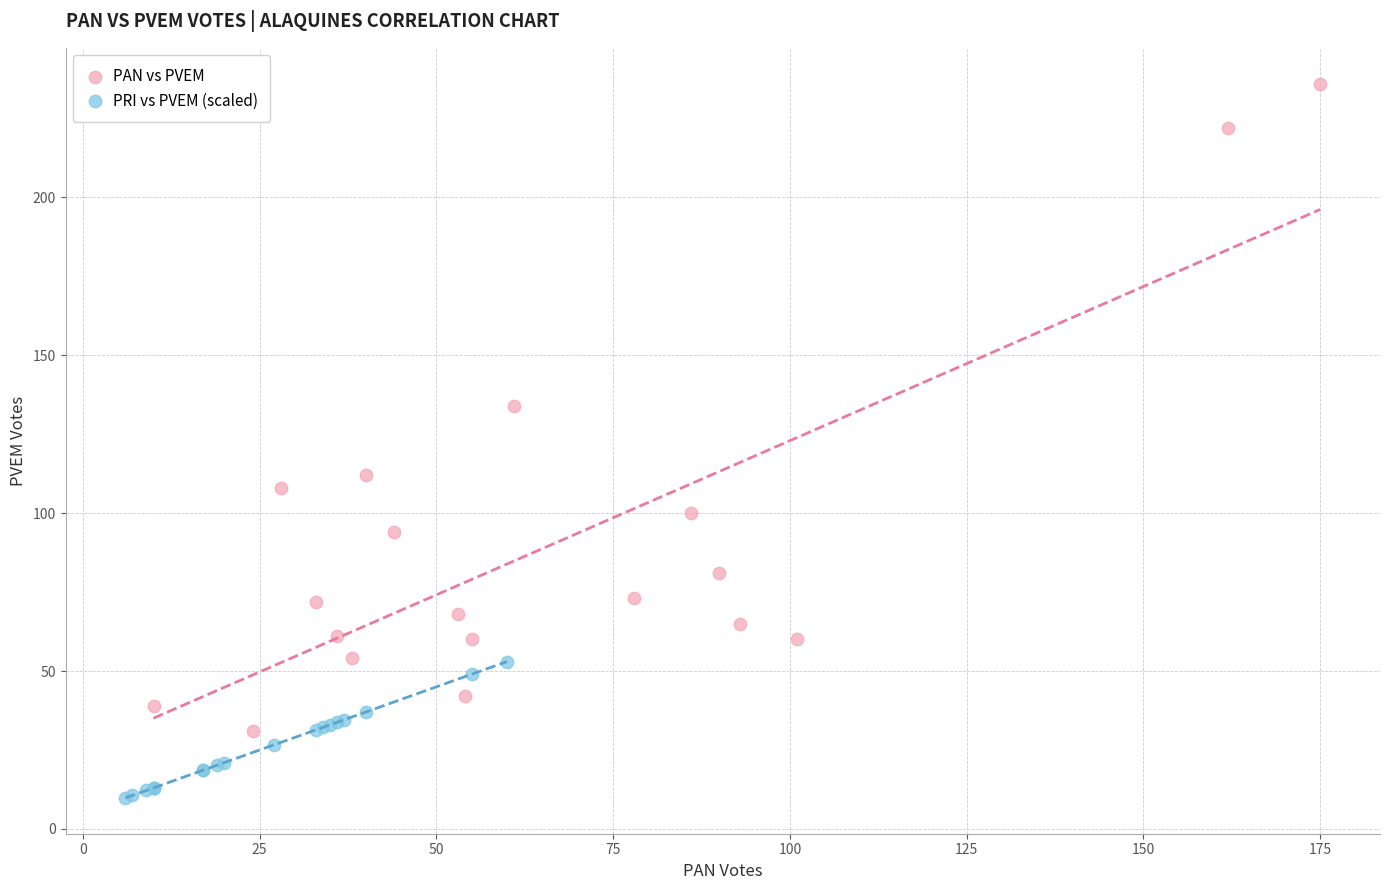

Which series has the largest Y range (max minus min)?

PAN vs PVEM